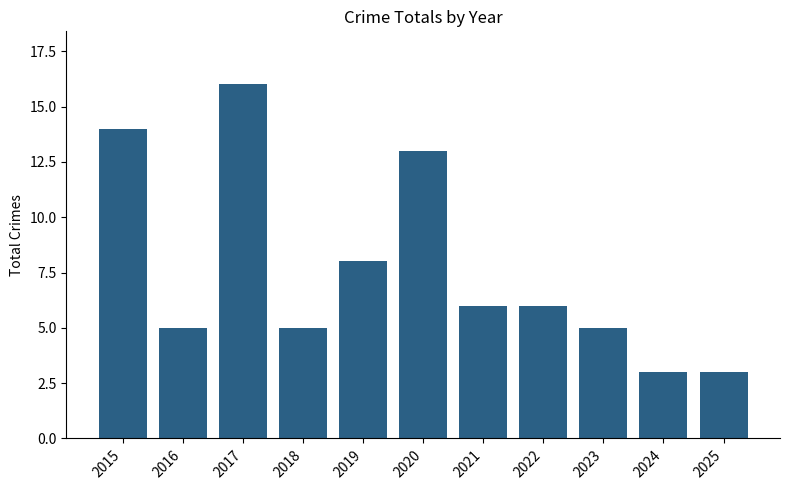

Are the bars horizontal?

No